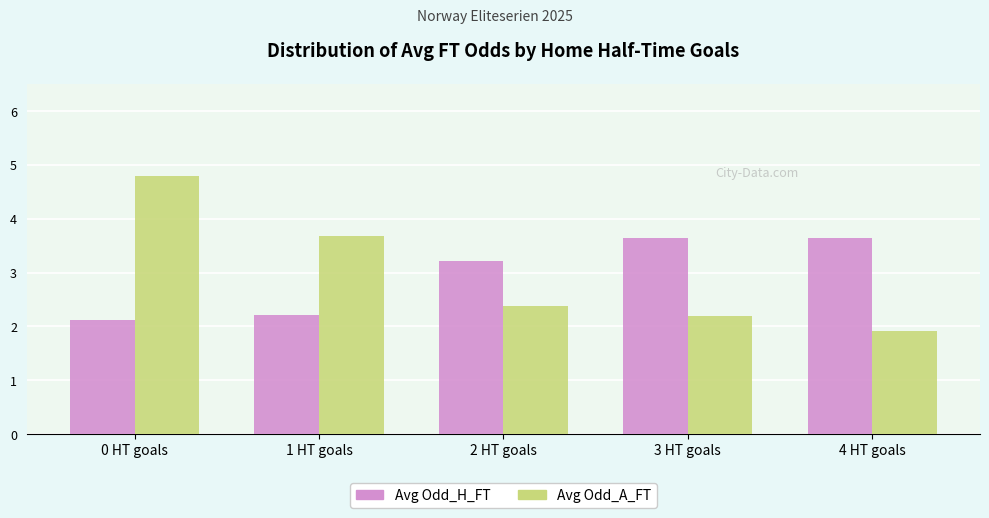

What is the label of the 3rd bar from the left?

2 HT goals